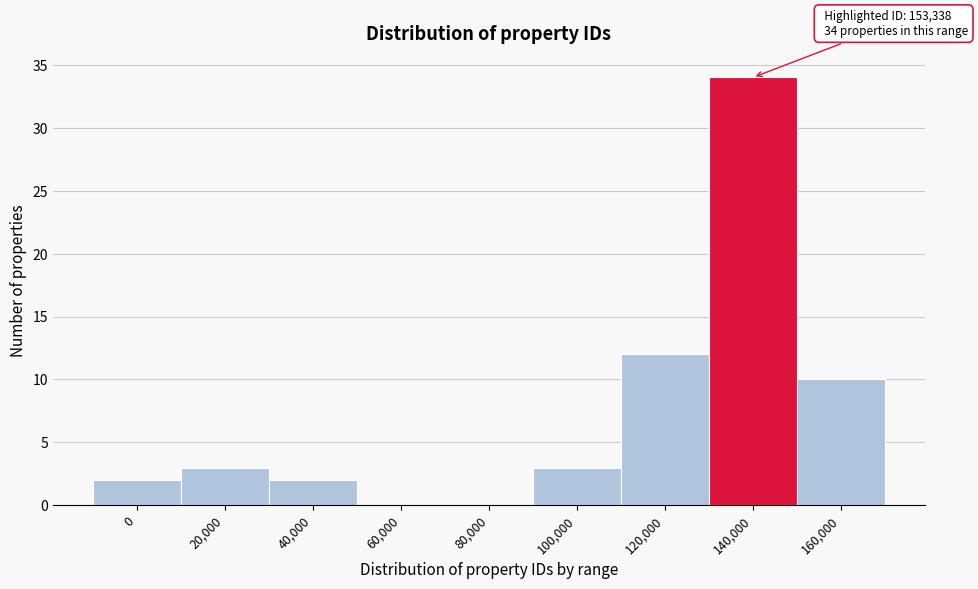

Reading right to left, what are all the values shown in this chart?

160,000=10	140,000=34	120,000=12	100,000=3	80,000=0	60,000=0	40,000=2	20,000=3	0=2